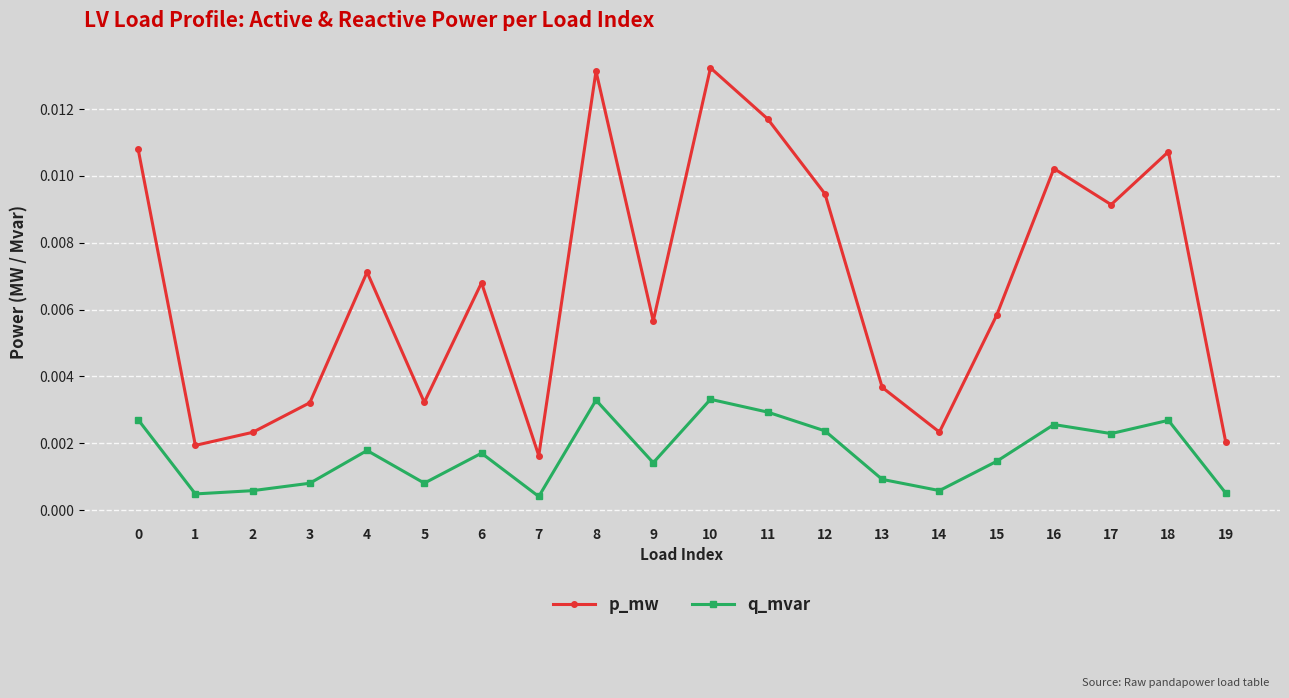

At 12, list the series in order from largest to smallest.

p_mw, q_mvar